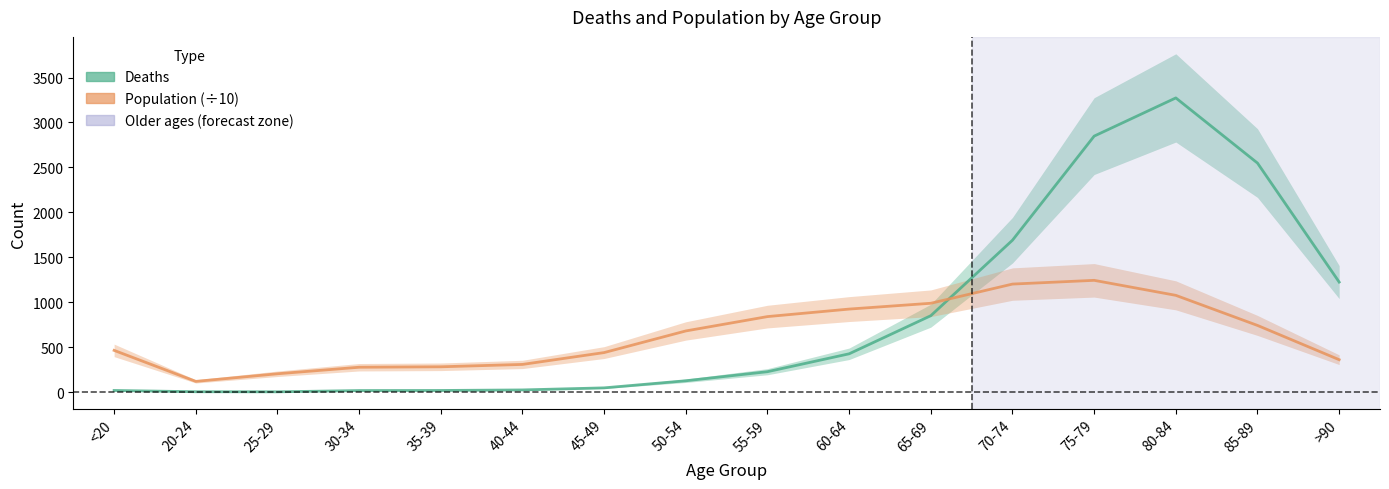

What is the sum of the Deaths values at 65-69 and 20-24?

854.0